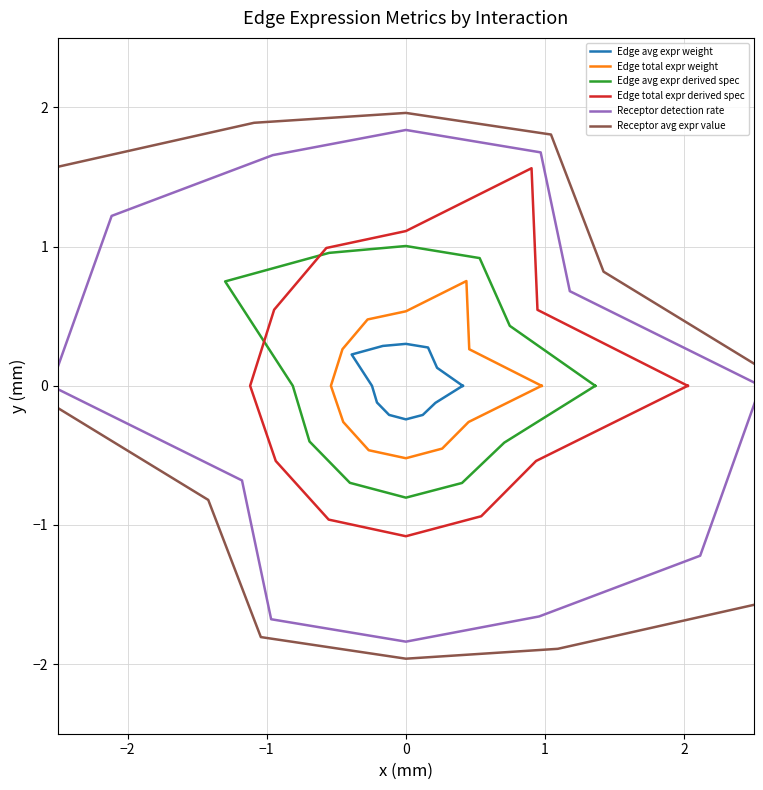

List the series in order of their peak value, lowest first.

Edge avg expr weight, Edge total expr weight, Edge avg expr derived spec, Edge total expr derived spec, Receptor detection rate, Receptor avg expr value